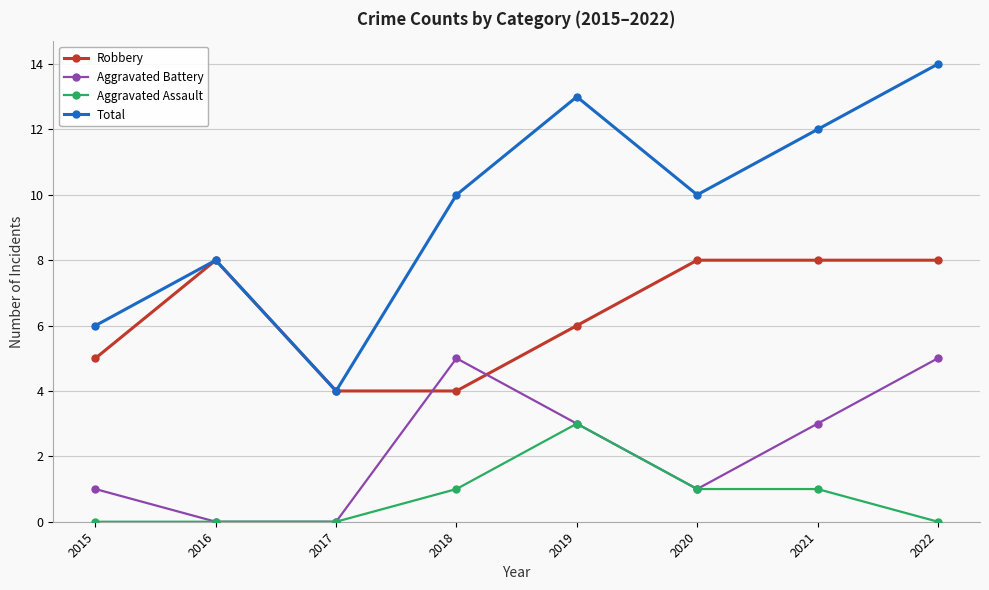

True or false: Aggravated Battery has more than 1 points higher than both neighbors.

False